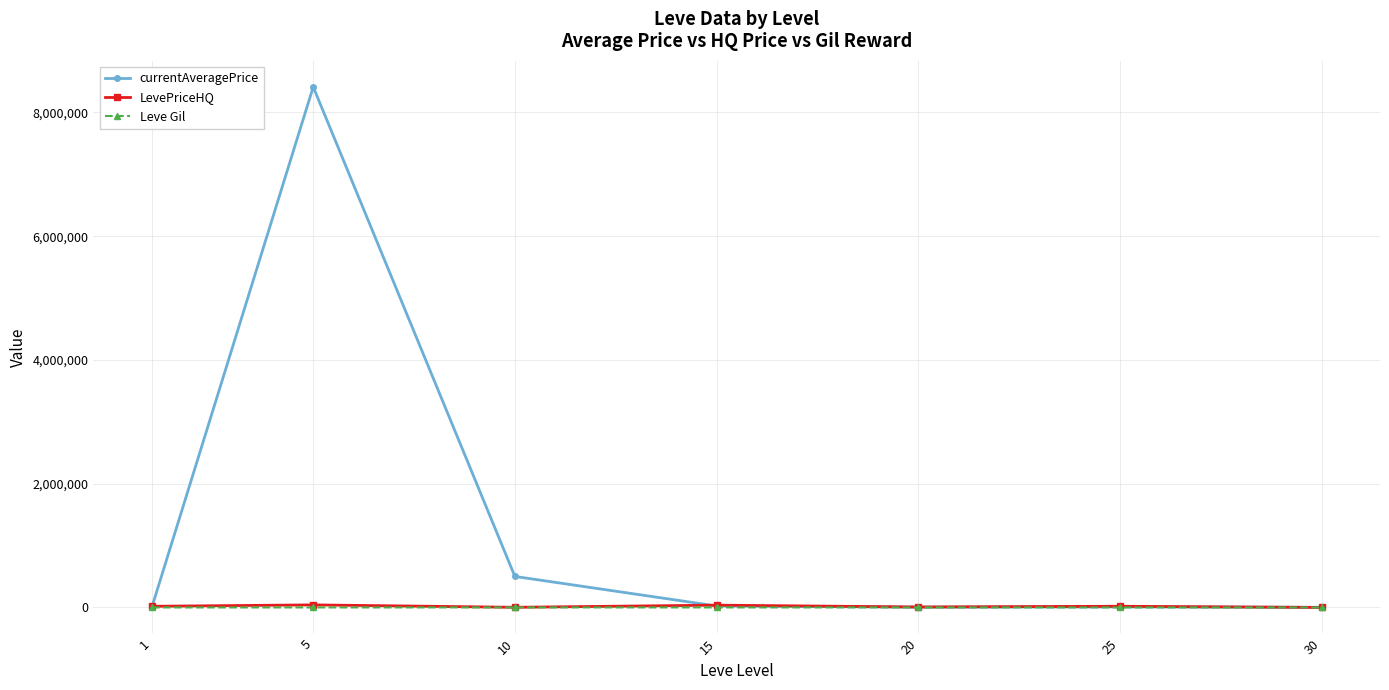

What is the maximum value shown in the chart?

8411578.0